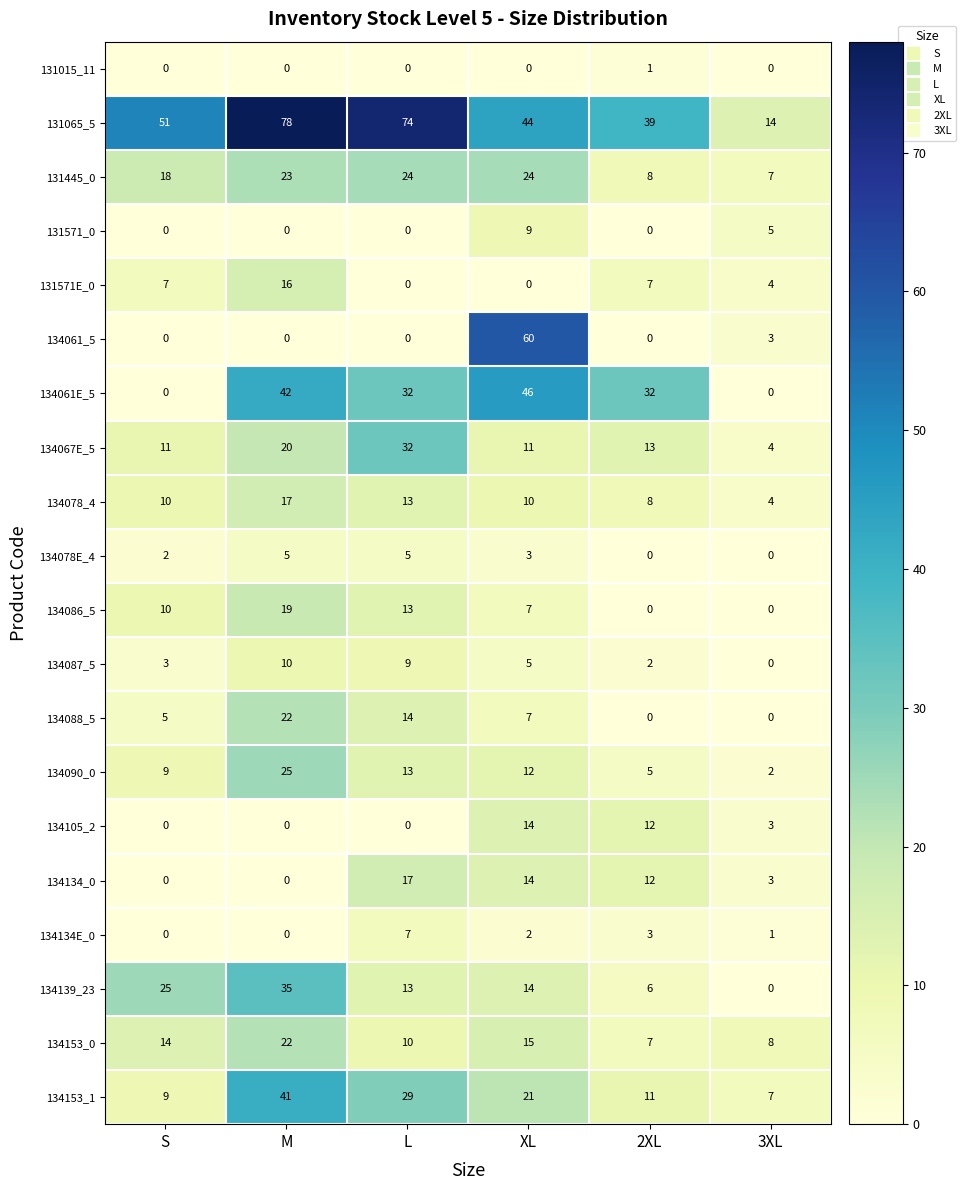

The 131571_0 series shows 9 at XL. True or false?

True